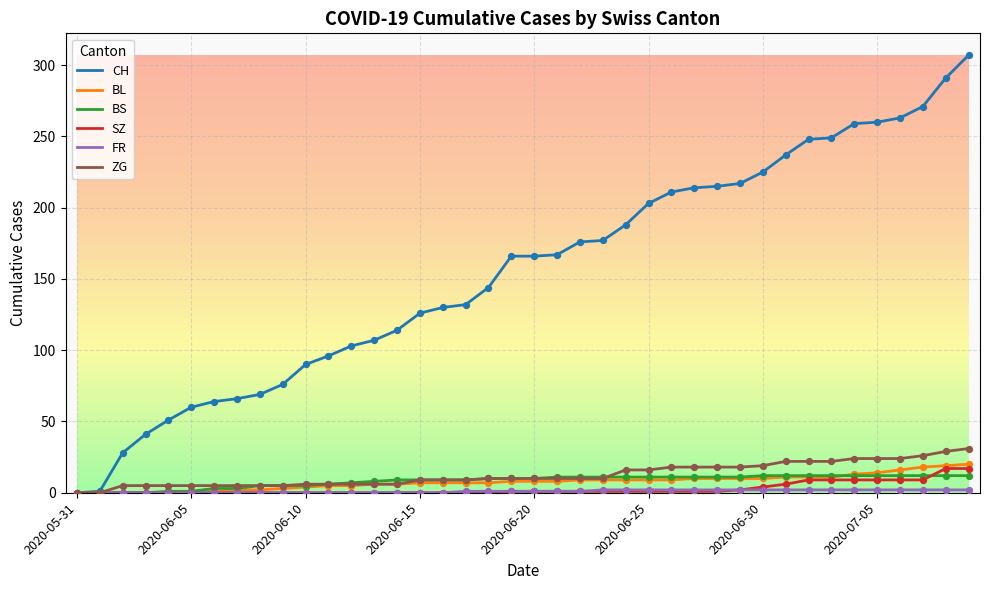

Which series has the largest total across all categories?

CH